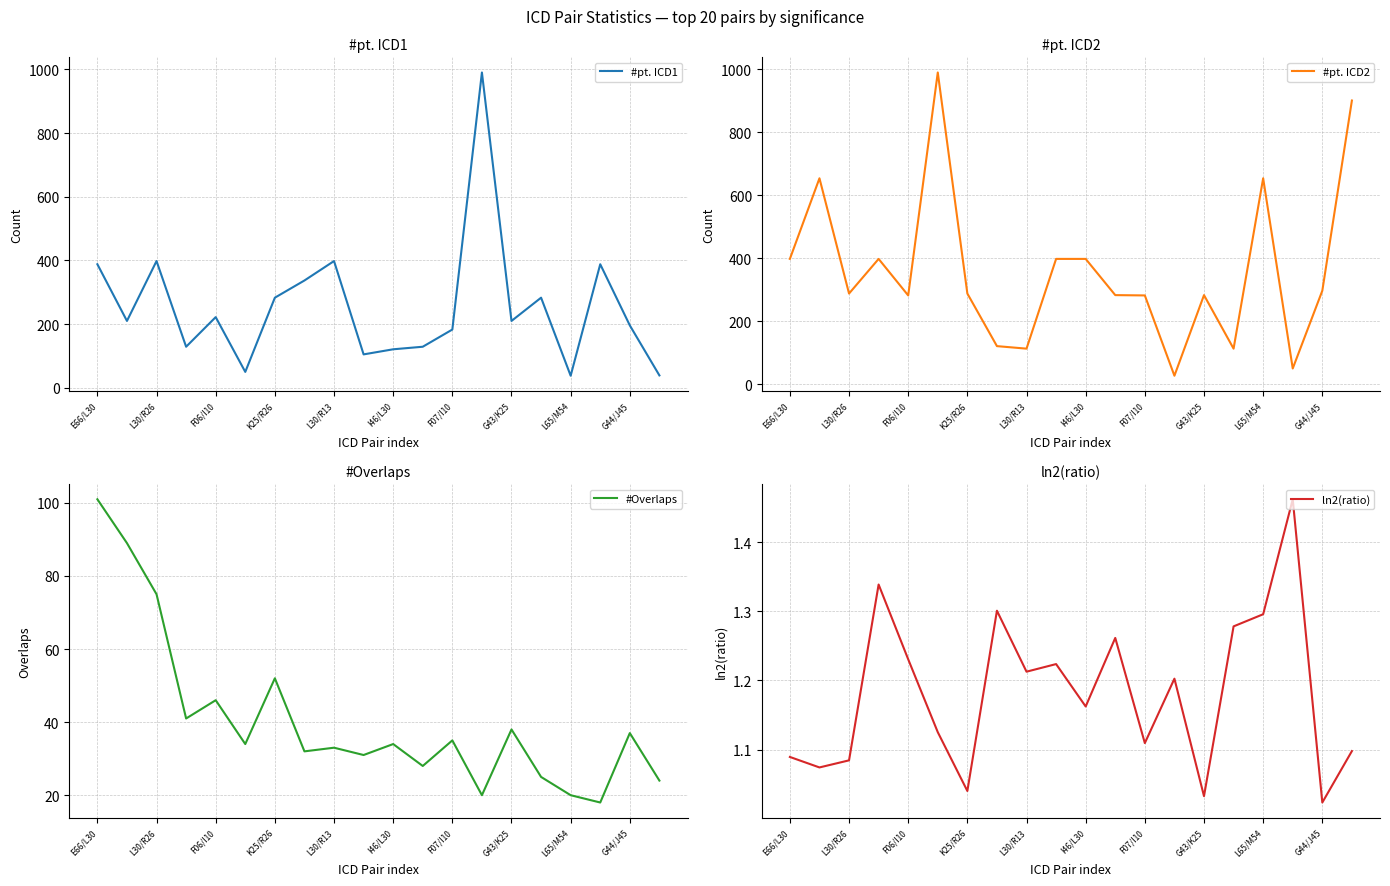

True or false: #Overlaps and ln2(ratio) intersect in this chart.

False